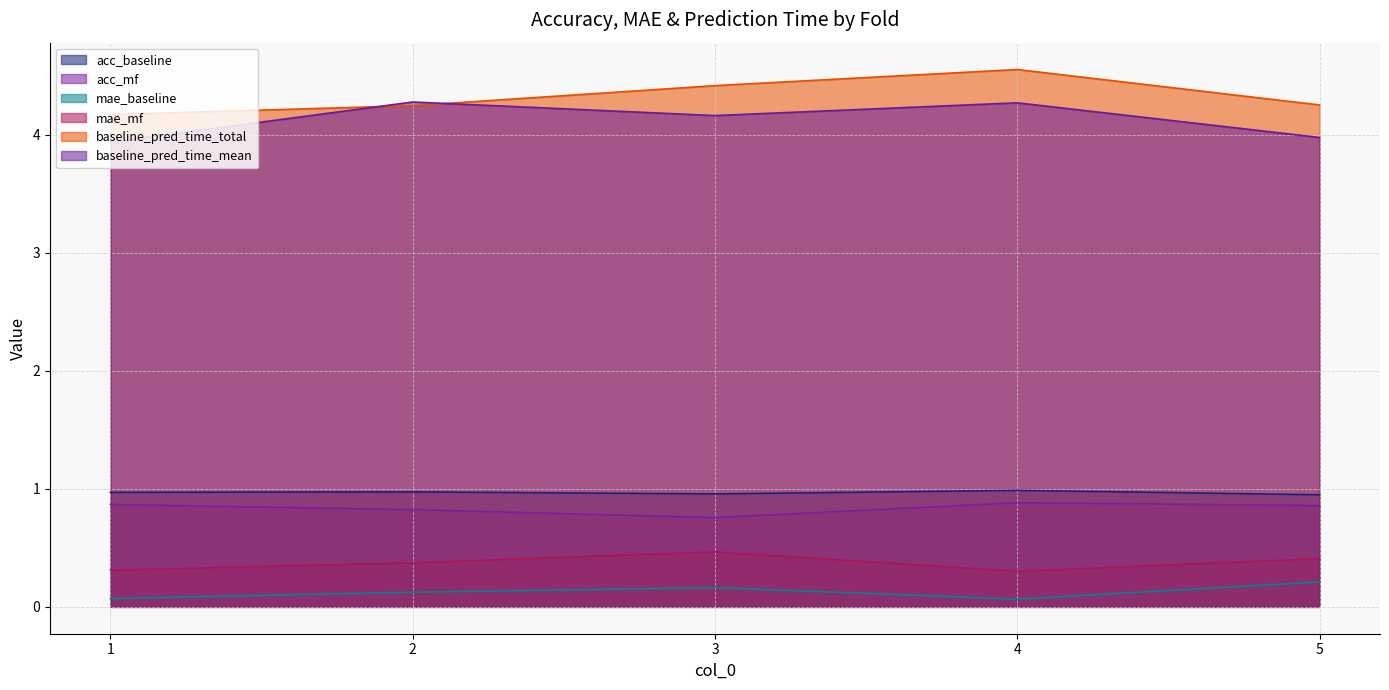

What is the spread (max minus min) of values at 1?

4.1